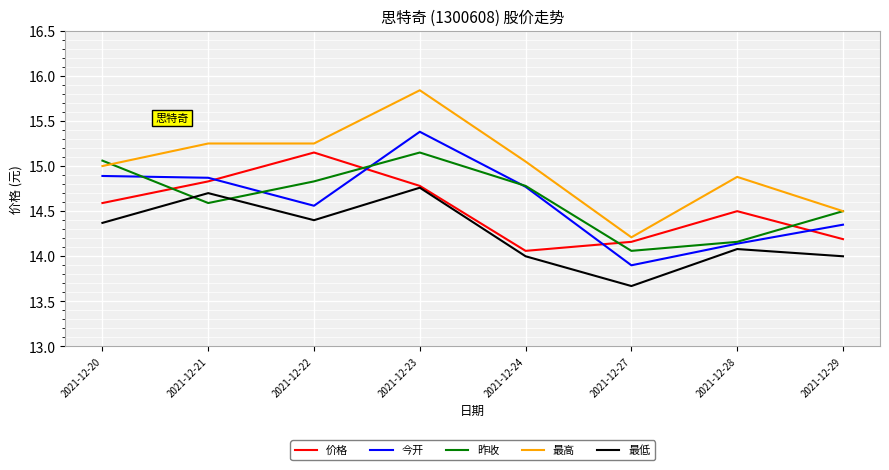

Which series has the largest range (max minus min)?

最高